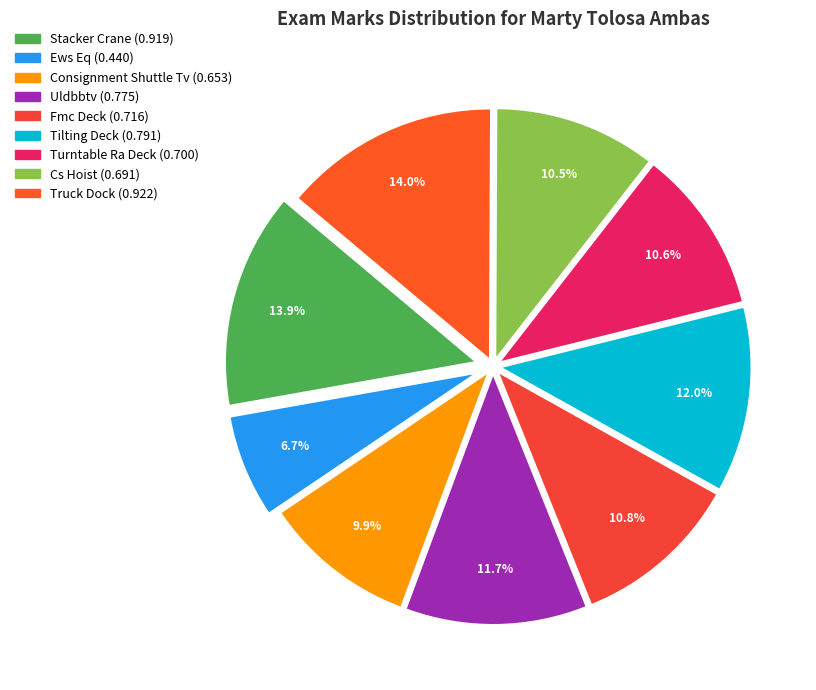

What portion of the pie excludes Stacker Crane?

86.1%